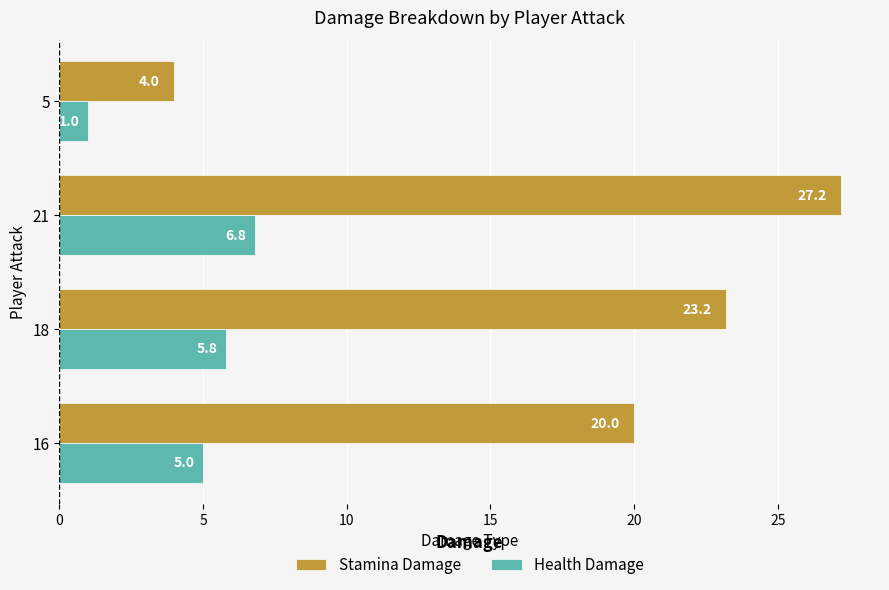

Which label corresponds to the largest value in the chart?

21